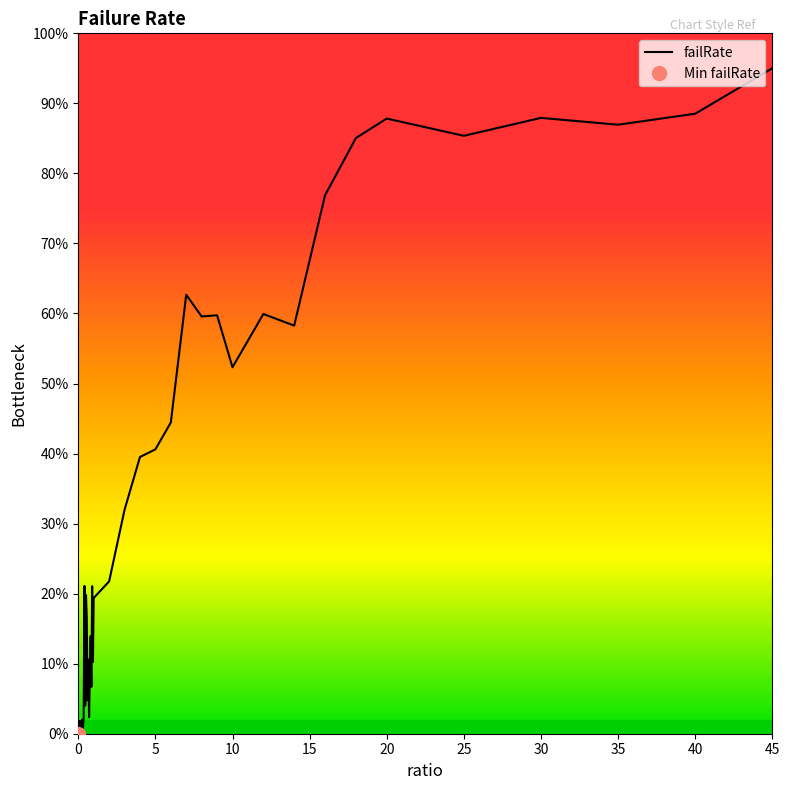

What is the label of the 11th point from the left?

10